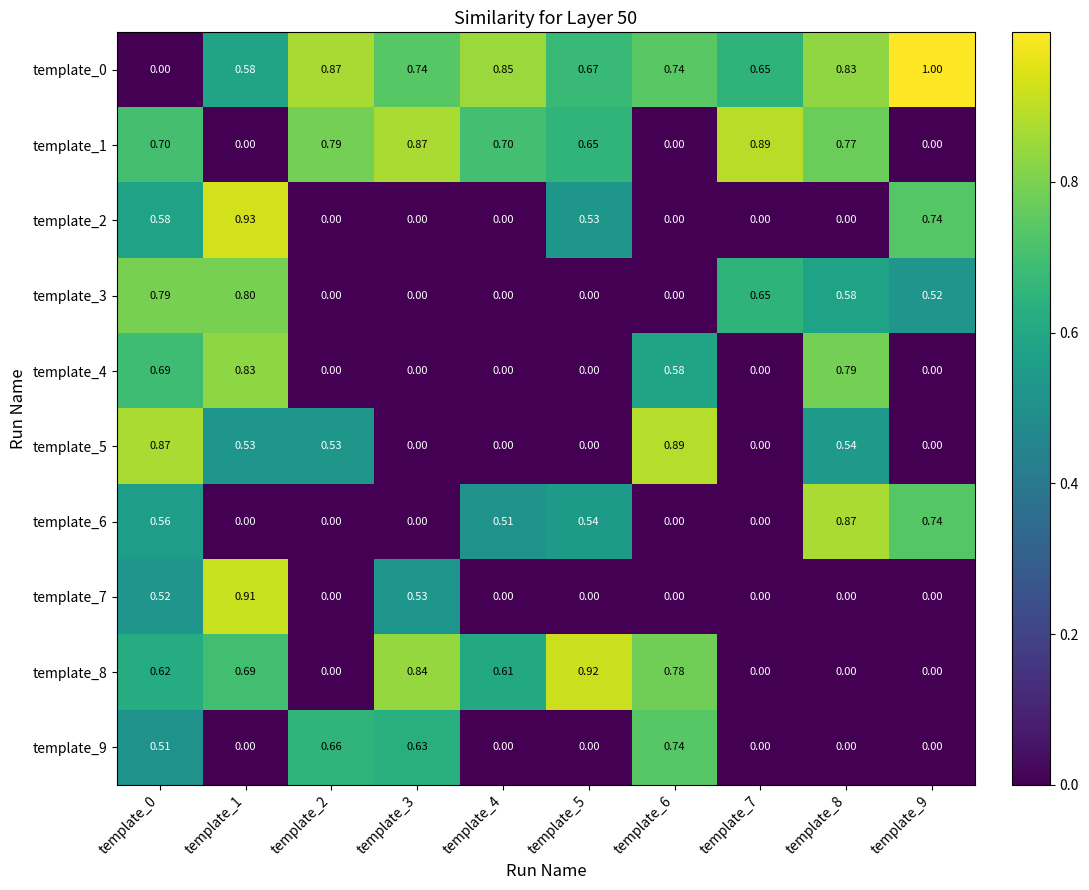

Is the value of template_4 at template_5 greater than the value of template_1 at template_3?

No